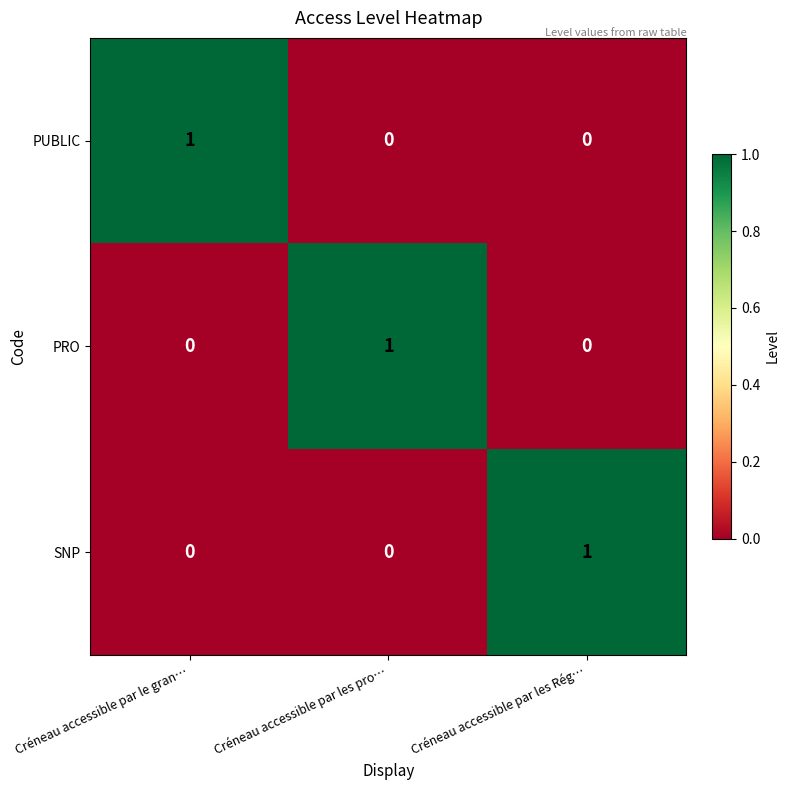

Which category has the highest value in the PUBLIC series?

Créneau accessible par le gran…